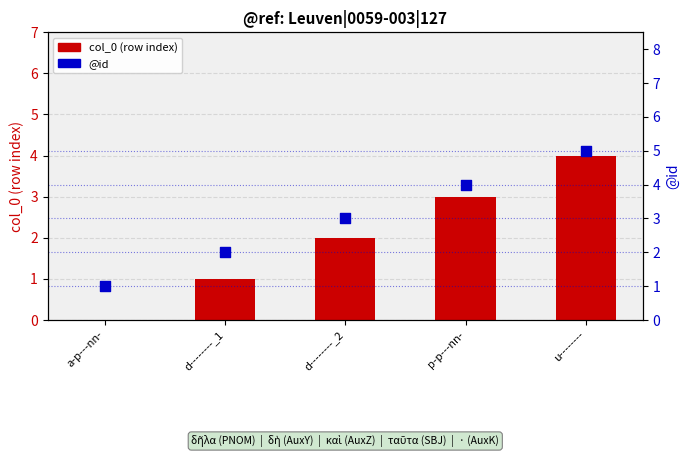

What are all the series names shown in the legend?

col_0 (row index), @id